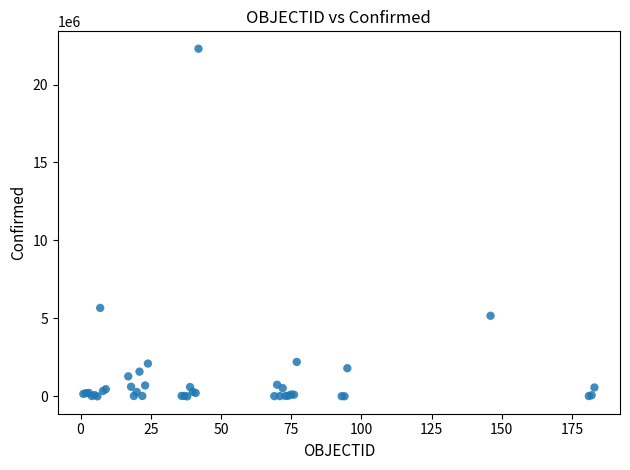

What Y value in the scatter plot is closest to 11149140?

5674428